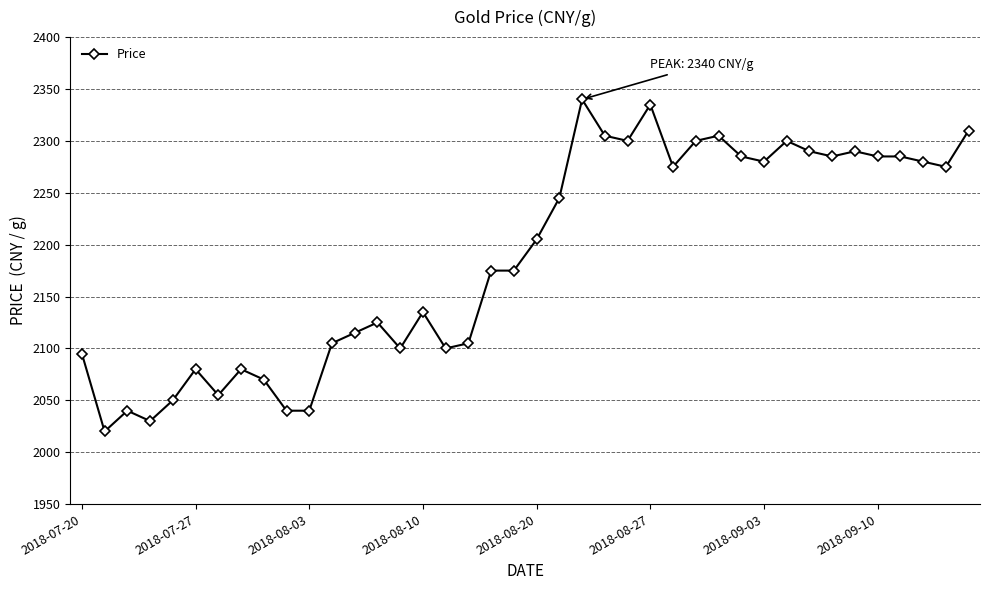

How many lines are shown in the chart?

1